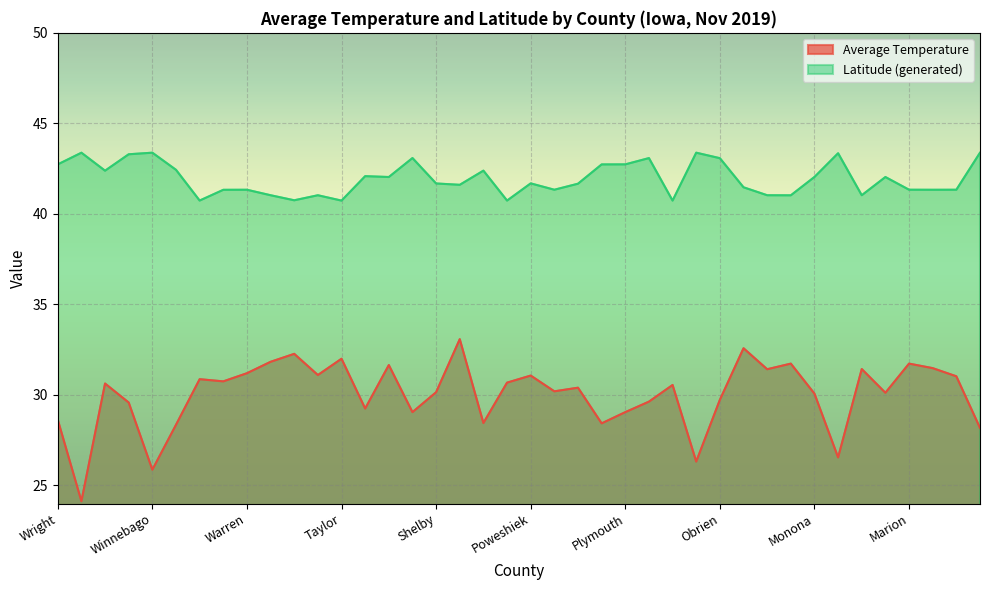

What is the sum of the Average Temperature values at Warren and Winneshiek?

60.8